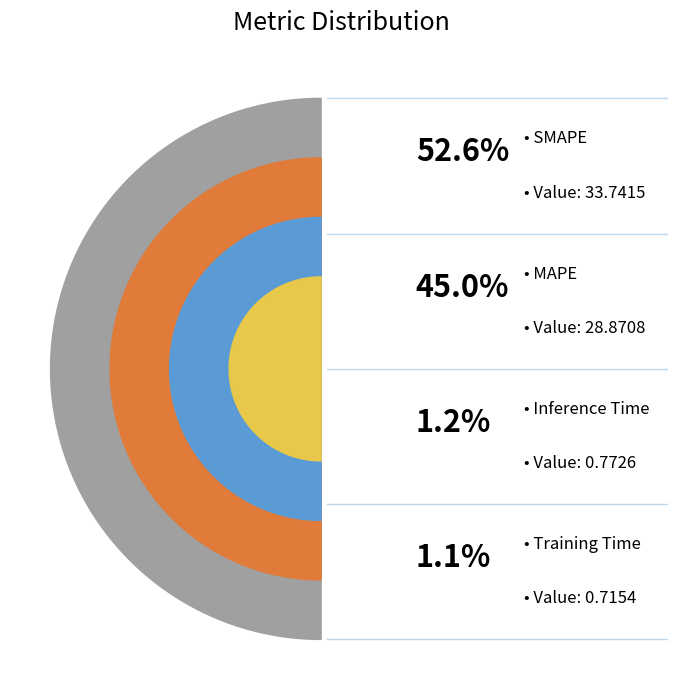

How many segments does this pie chart have?

4